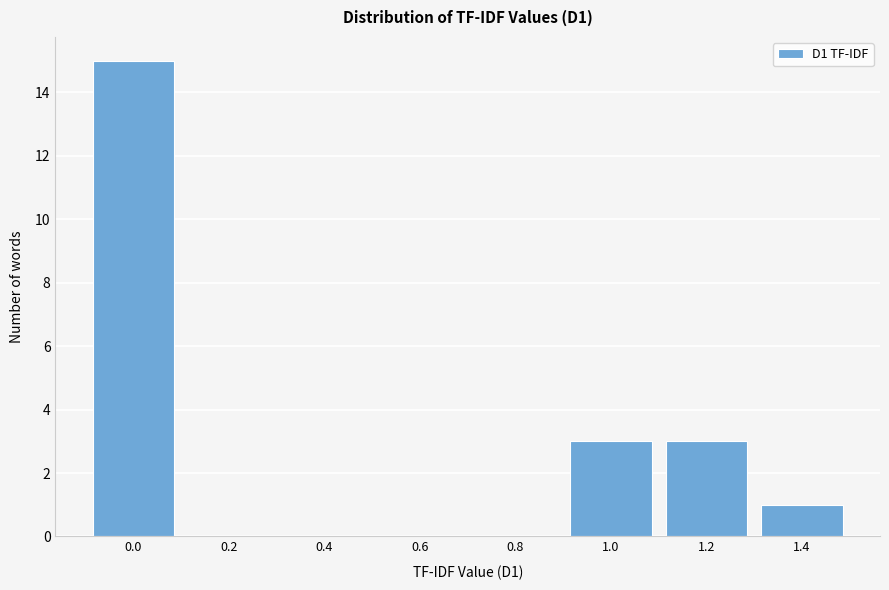

Reading left to right, what are all the values shown in this chart?

0.0=15	0.2=0	0.4=0	0.6=0	0.8=0	1.0=3	1.2=3	1.4=1